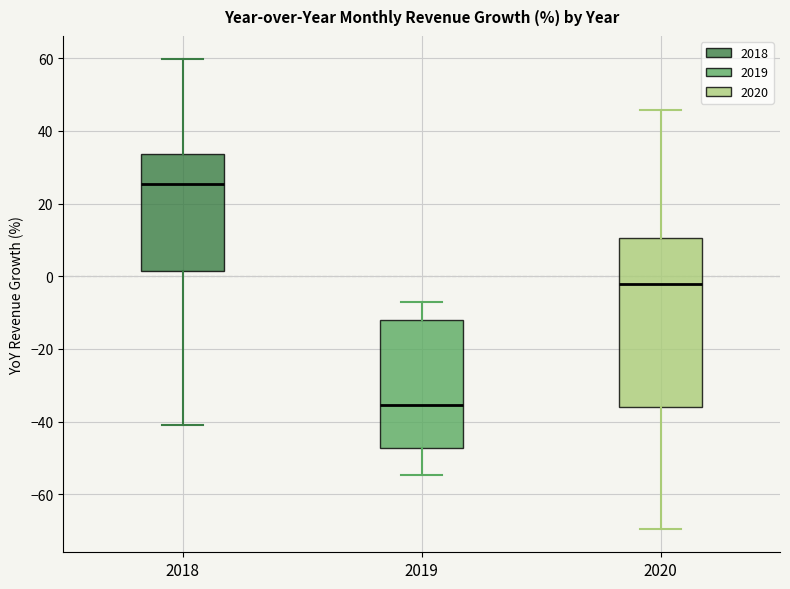

Reading left to right, read every box against the y-axis: the position of its median line, the range the box covers, and the ends of its whiskers. The values are not printed on the chart, so give them approximately, as read against the axis.

2018: median 26, box 2 to 34, whiskers -40 to 60
2019: median -36, box -48 to -12, whiskers -54 to -8
2020: median -2, box -36 to 10, whiskers -70 to 46